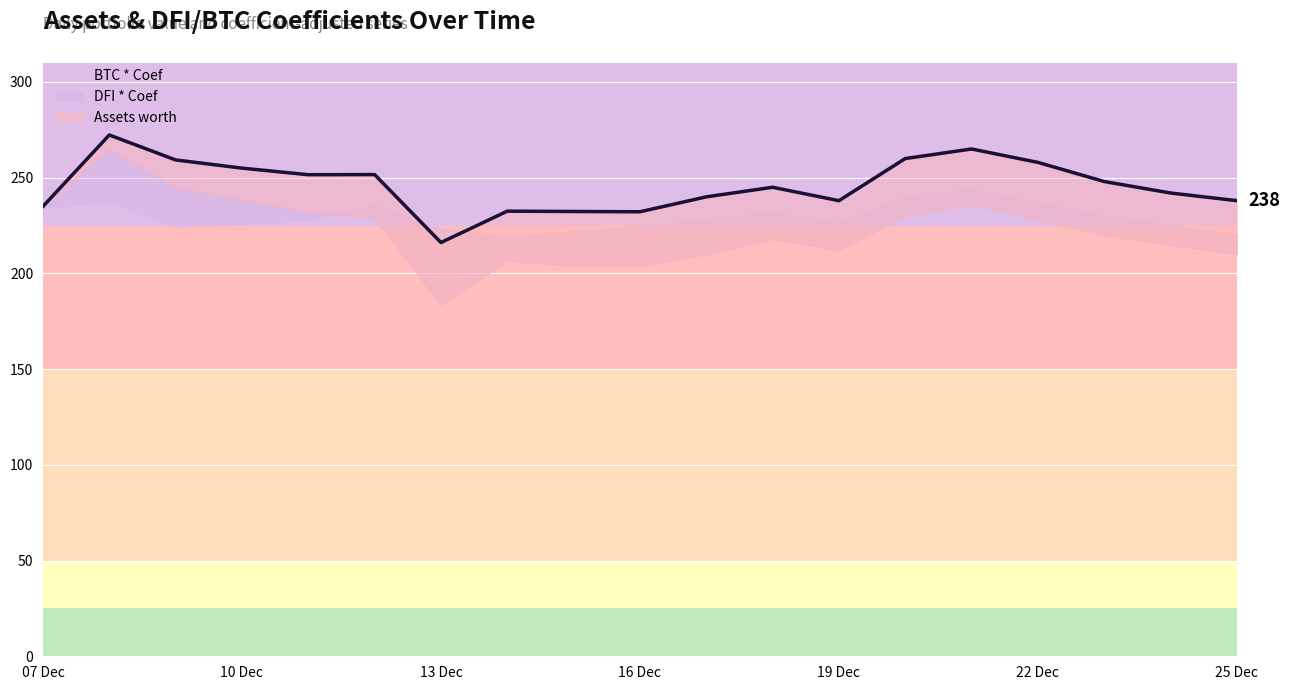

Where is the first local minimum for BTC * Coef?

2021-12-09